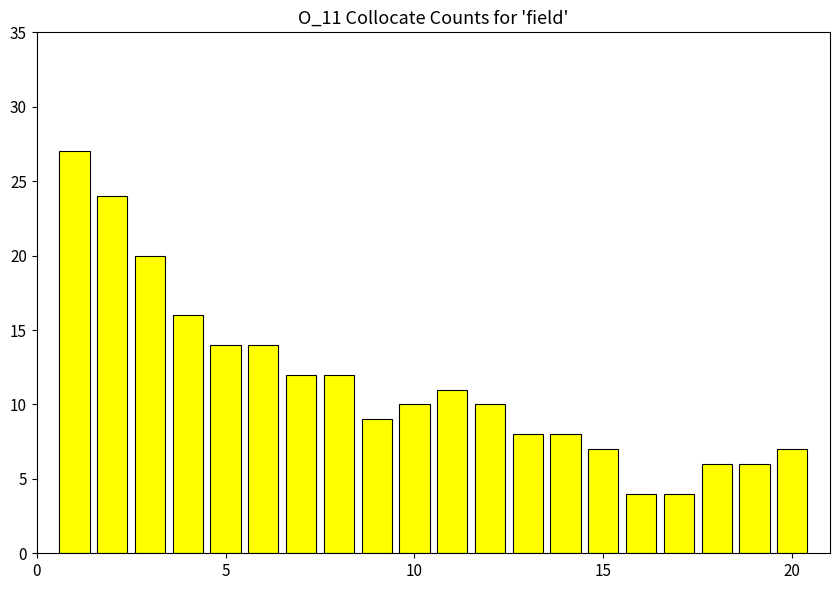

How many bars are there in total?

20